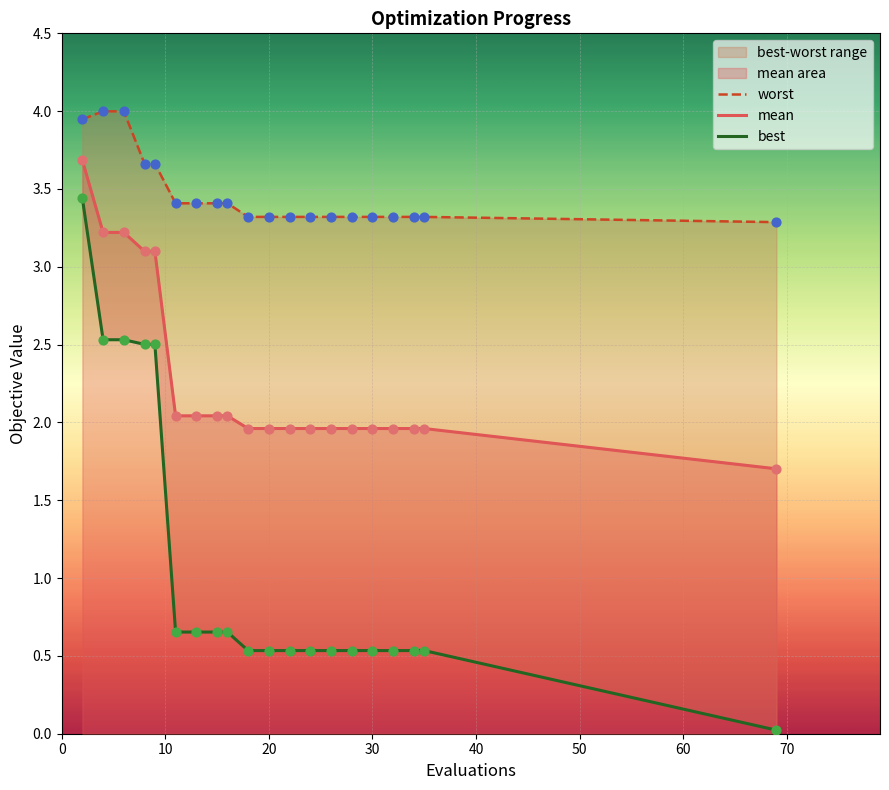

Which series has the widest spread of Y values?

best